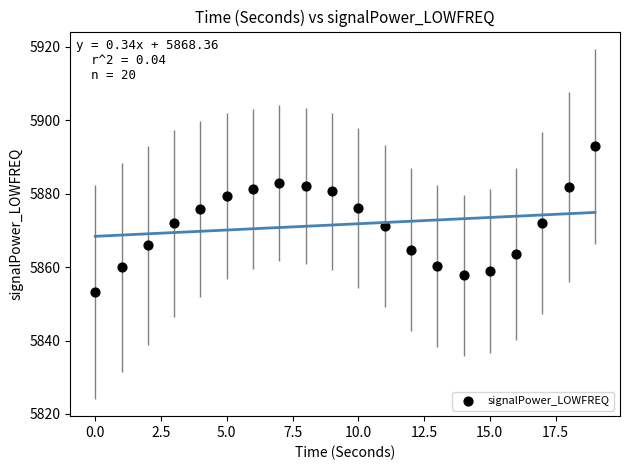

What is the range of Y values (max minus min)?

39.6